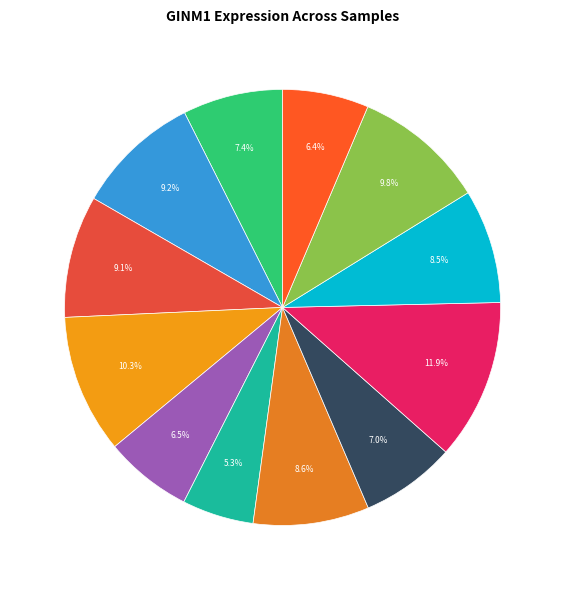

Count the number of slices in the pie.

12